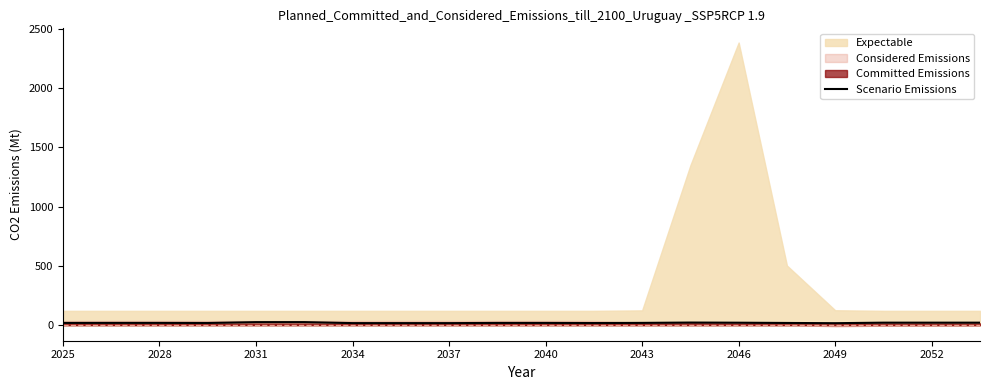

What is the smallest value displayed?

17.0